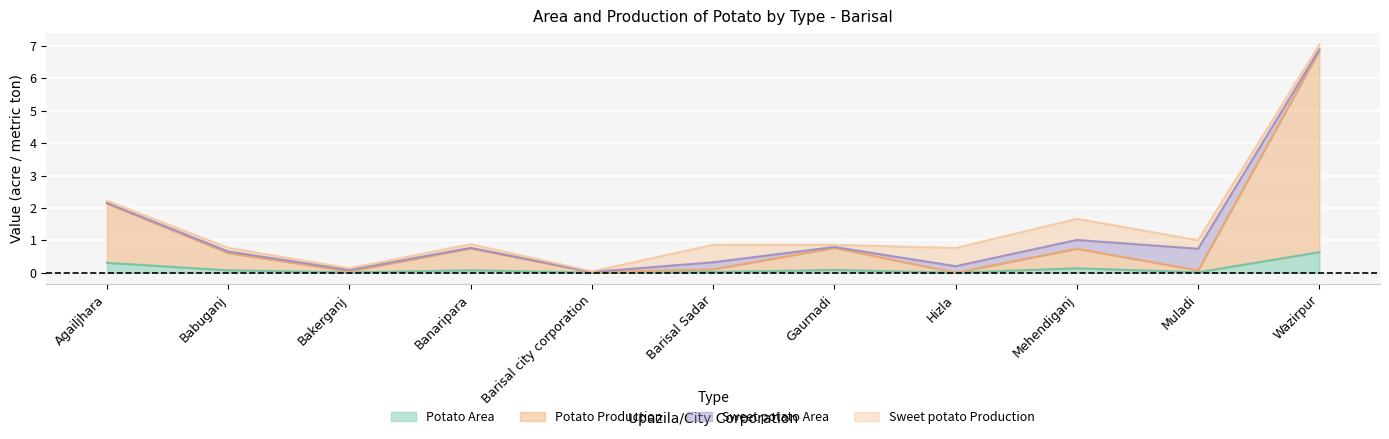

The value of Potato Area at Babuganj is 0.0. True or false?

False